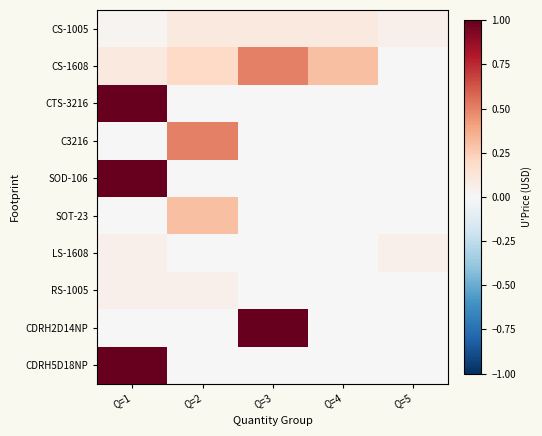

At which category is the sum across all series the highest?

Q=1